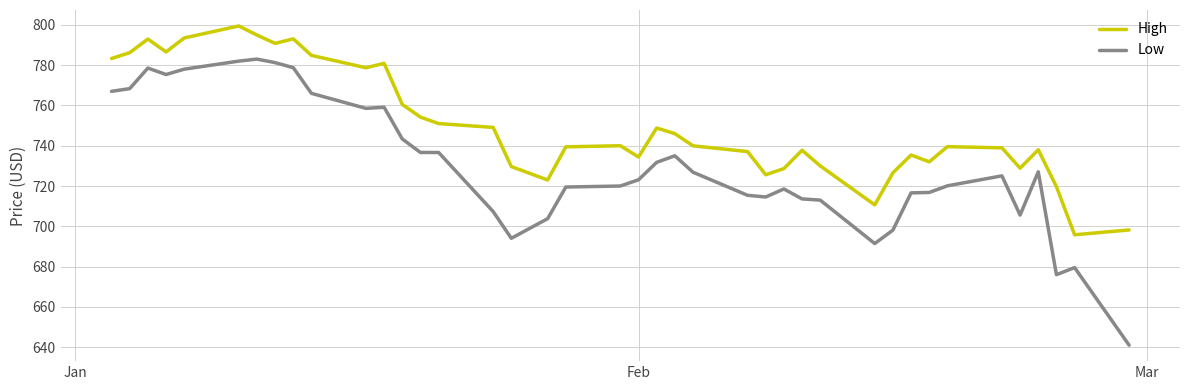

In High, how many points are lower than both neighbors (excluding endpoints)?

10